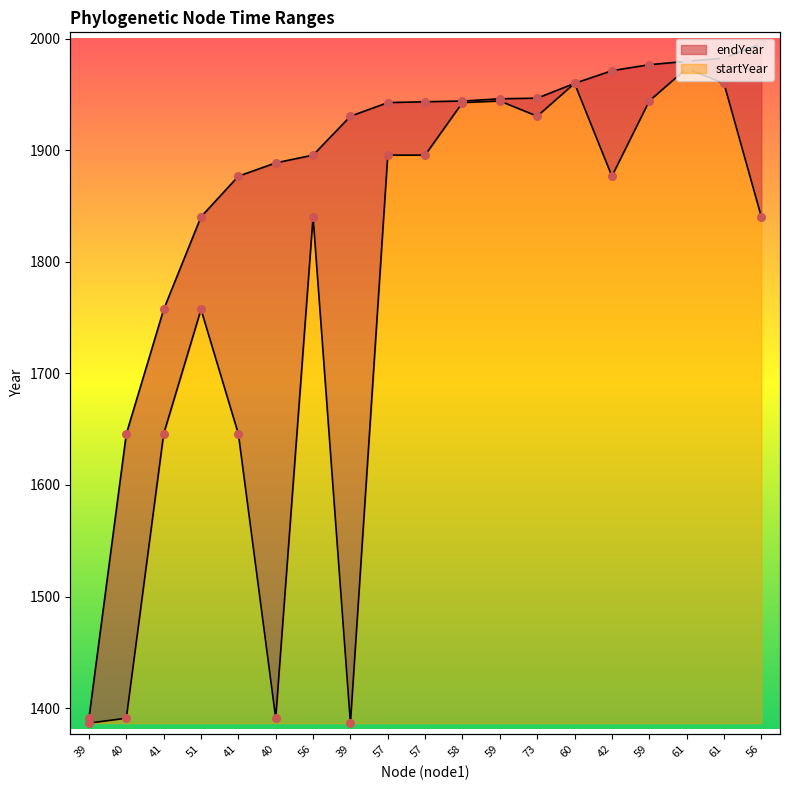

What is the total value across all series at 59?

3890.4